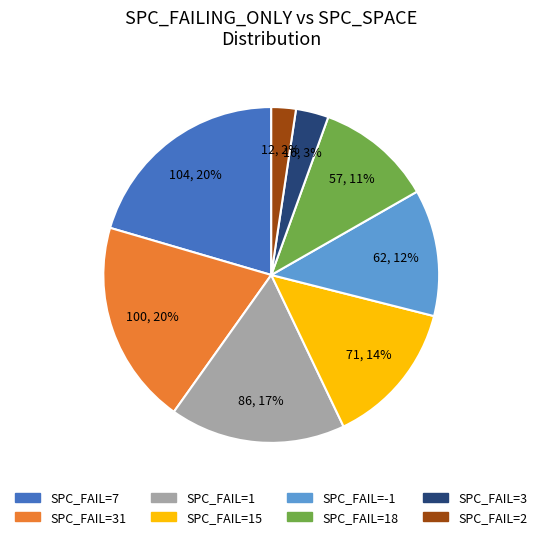

Does any single category account for the majority?

No